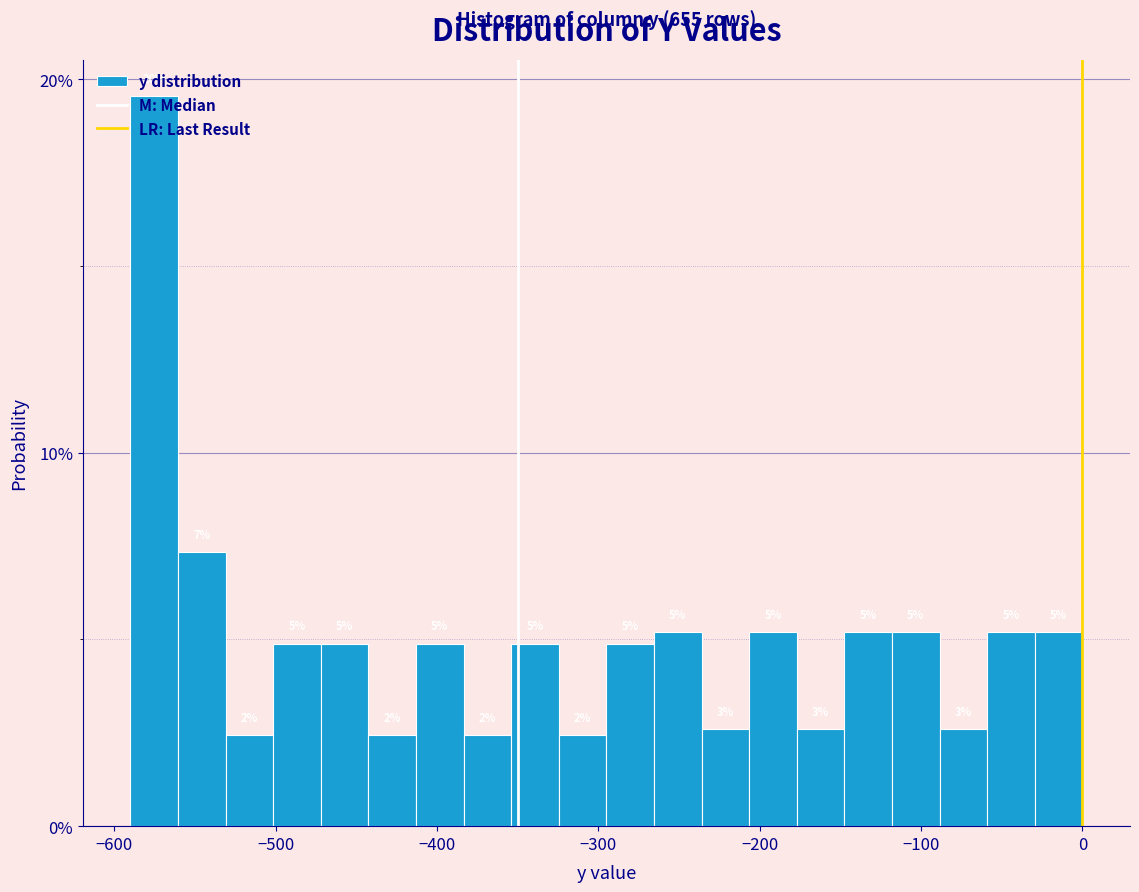

Around what value on the x-axis is the tallest bar? Give the approximate position of its centre, as read against the axis.

-580